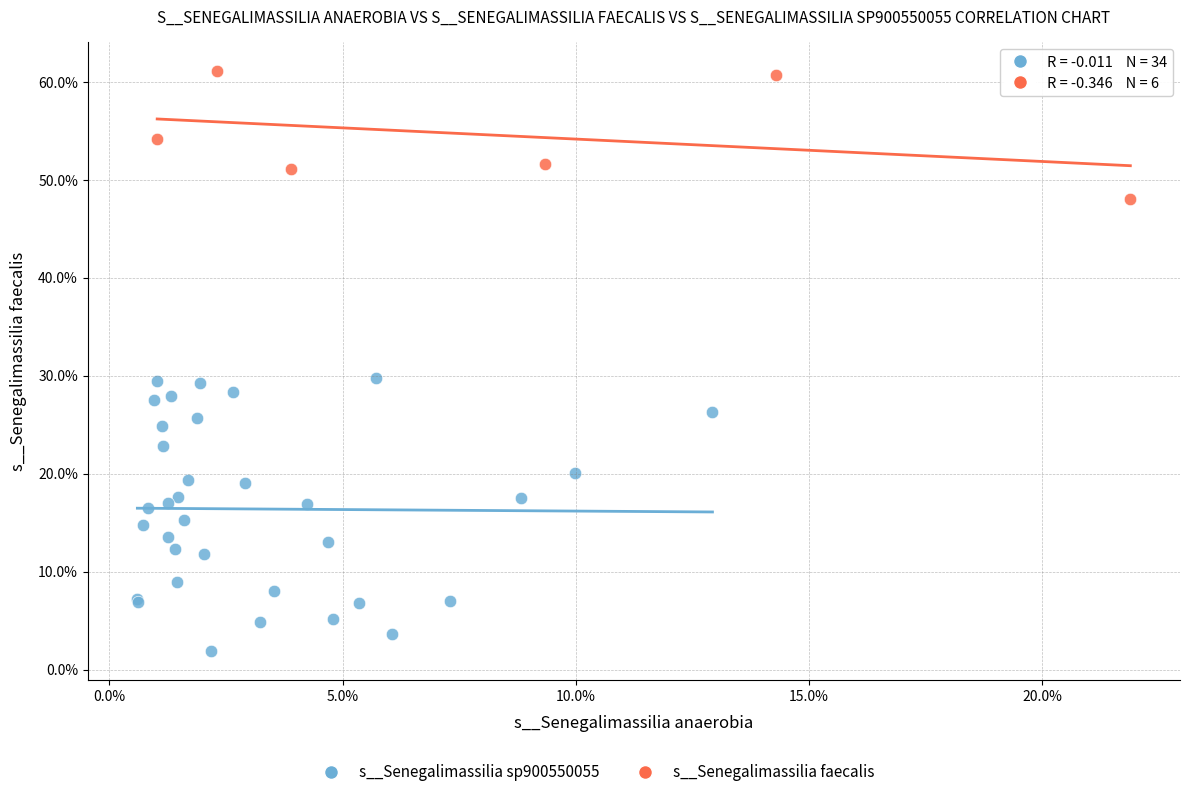

Which series reaches the minimum Y coordinate?

s__Senegalimassilia sp900550055